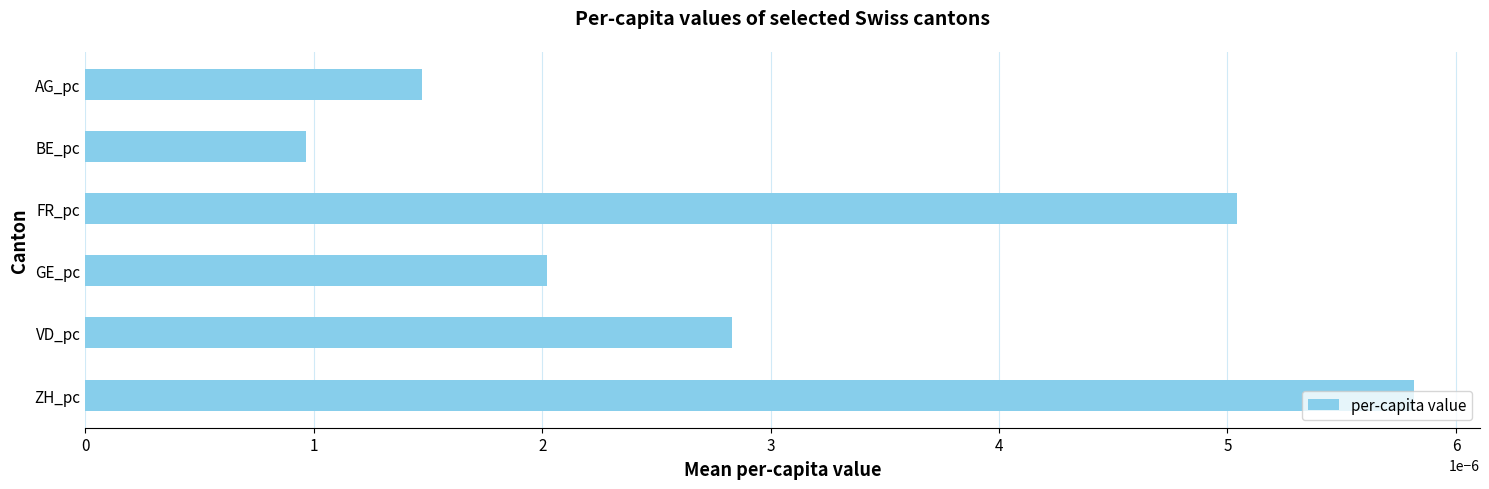

Which category has the lowest value across all series?

BE_pc